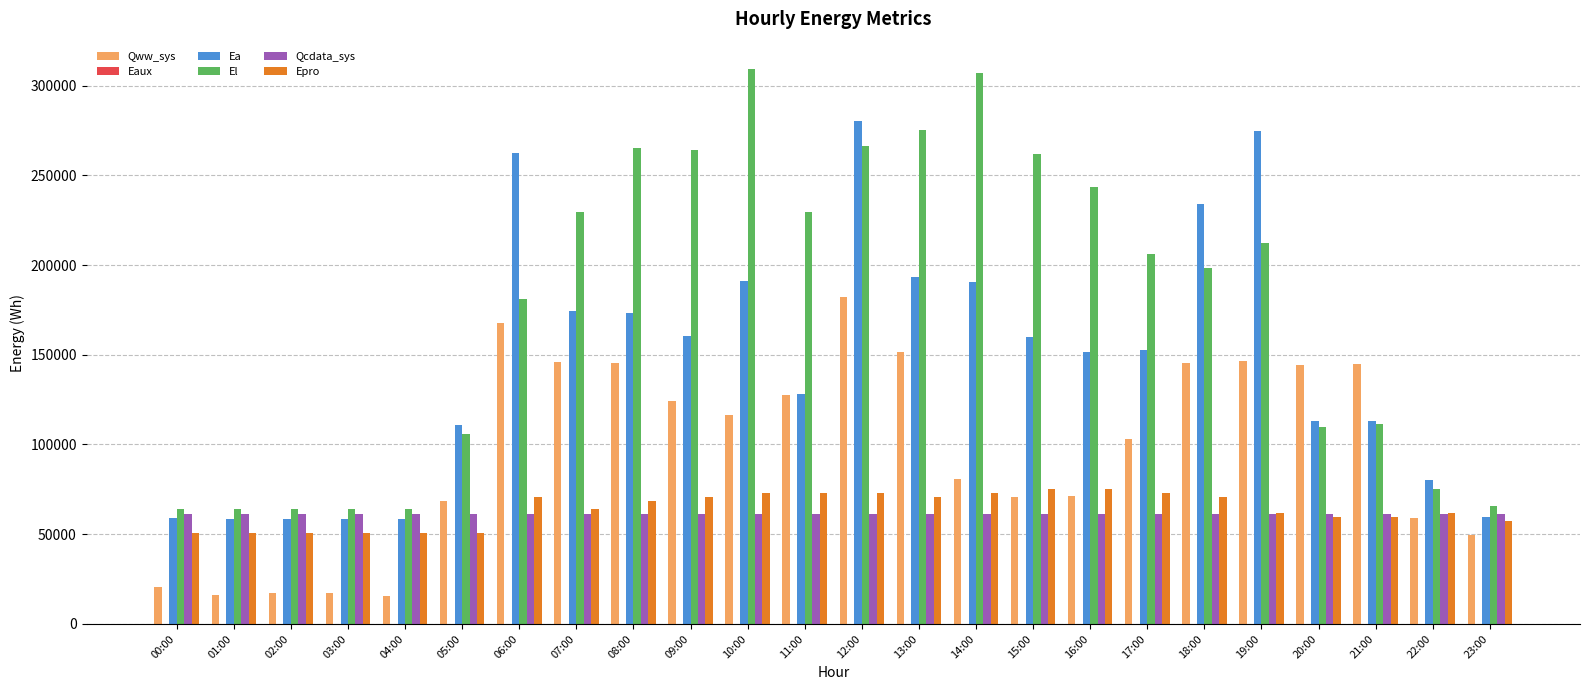

Are the bars horizontal?

No